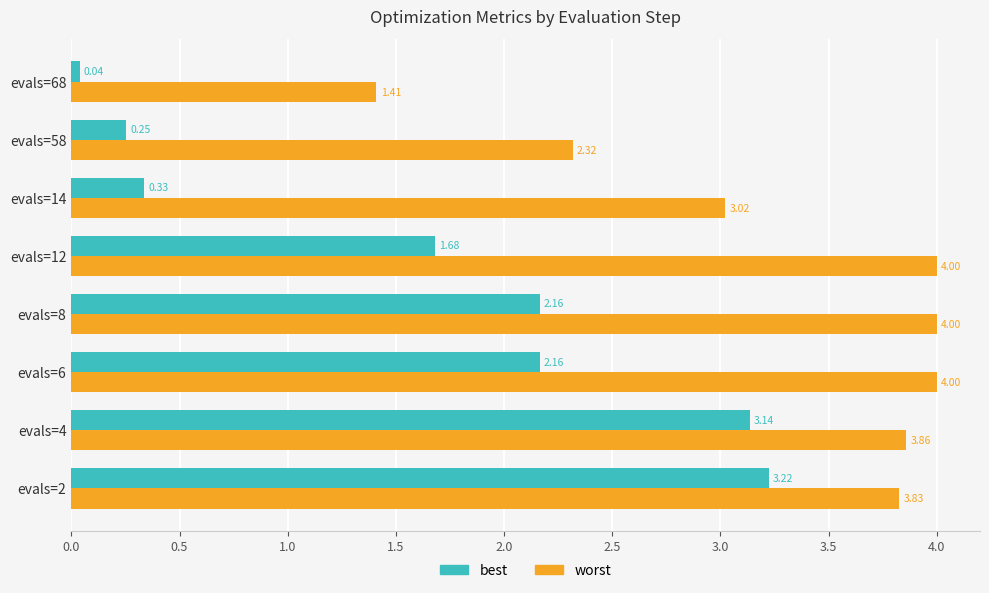

Rank the series by their maximum value, from lowest to highest.

best, worst